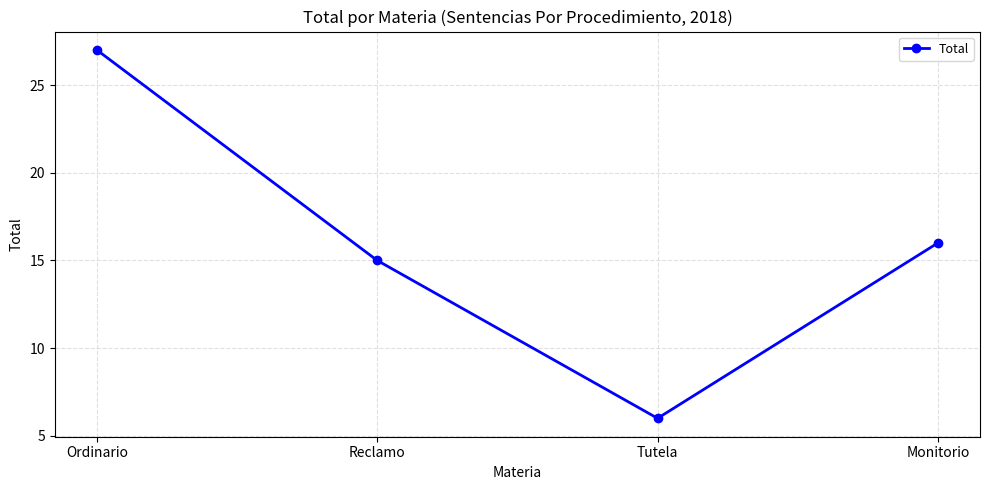

What is the value of the 3rd point from the left?

6